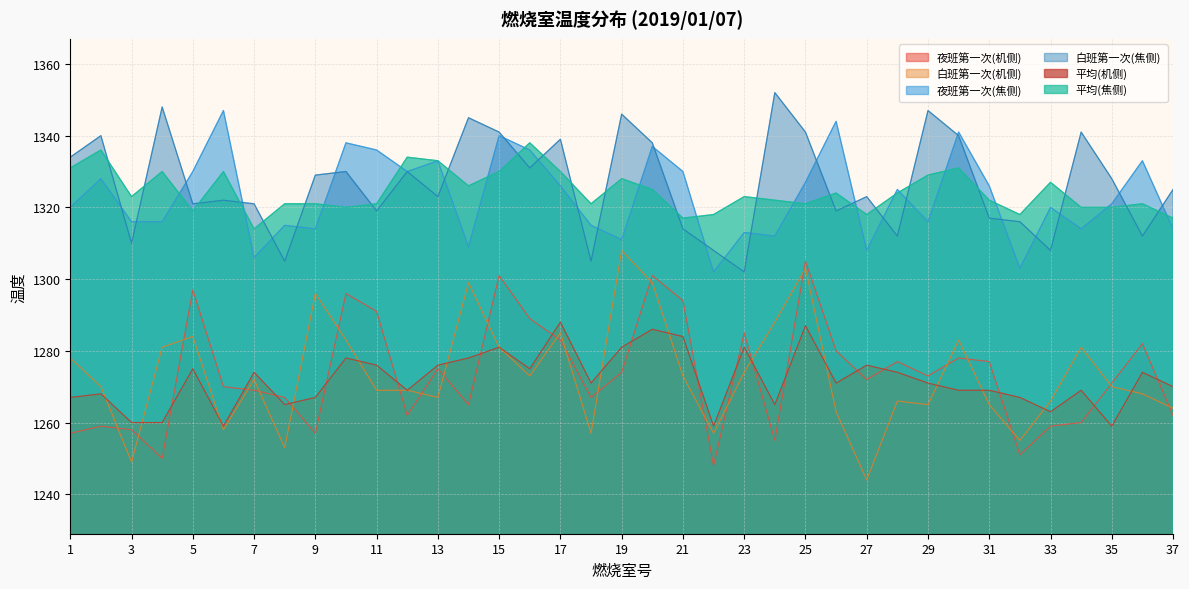

The 夜班第一次(机侧) series shows 1294 at 21. True or false?

True